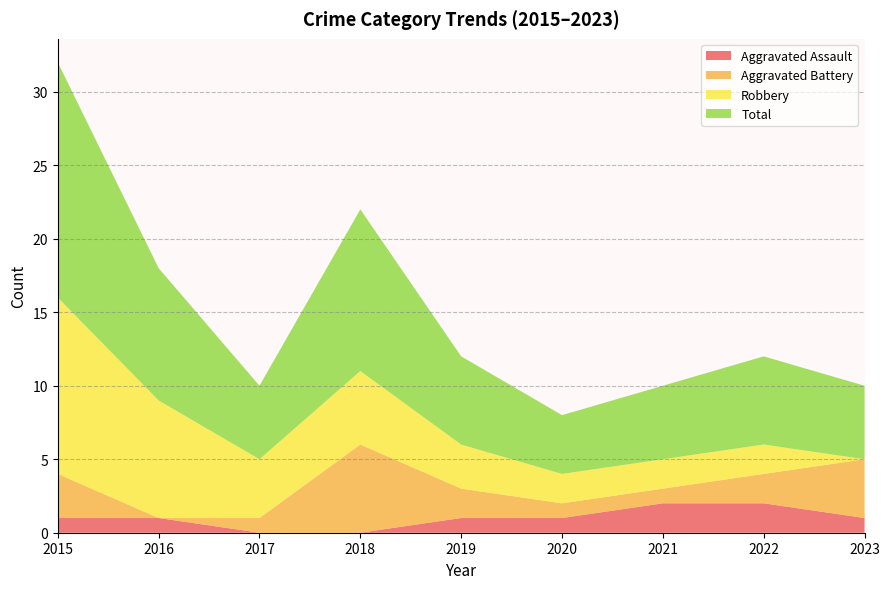

Reading left to right, what are all the values shown in this chart?

Aggravated Assault: 2015=1	2016=1	2017=0	2018=0	2019=1	2020=1	2021=2	2022=2	2023=1
Aggravated Battery: 2015=3	2016=0	2017=1	2018=6	2019=2	2020=1	2021=1	2022=2	2023=4
Robbery: 2015=12	2016=8	2017=4	2018=5	2019=3	2020=2	2021=2	2022=2	2023=0
Total: 2015=16	2016=9	2017=5	2018=11	2019=6	2020=4	2021=5	2022=6	2023=5